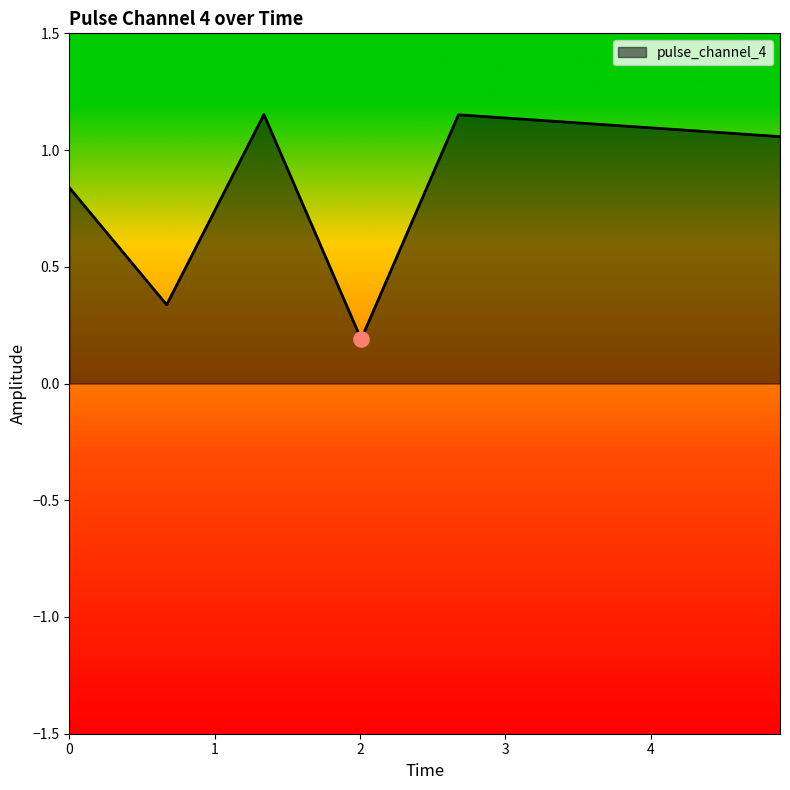

How many interior local peaks (higher than both neighbors) does the data have?

2